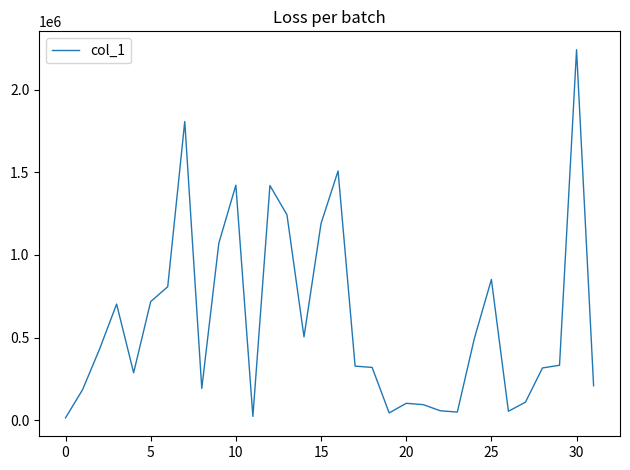

What is the greatest value displayed?

2241000